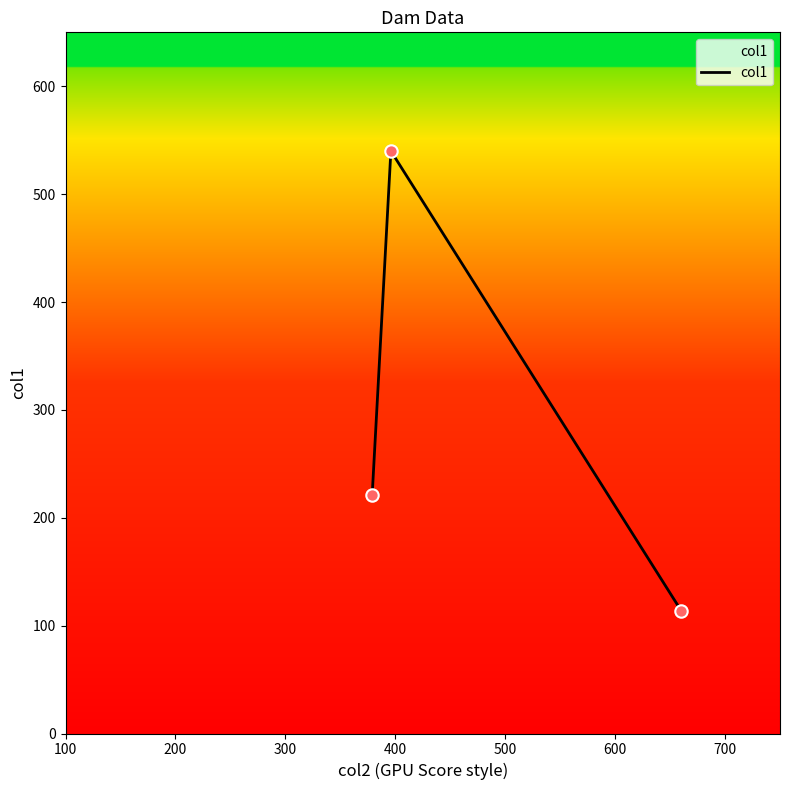

What is the maximum value shown in the chart?

540.0